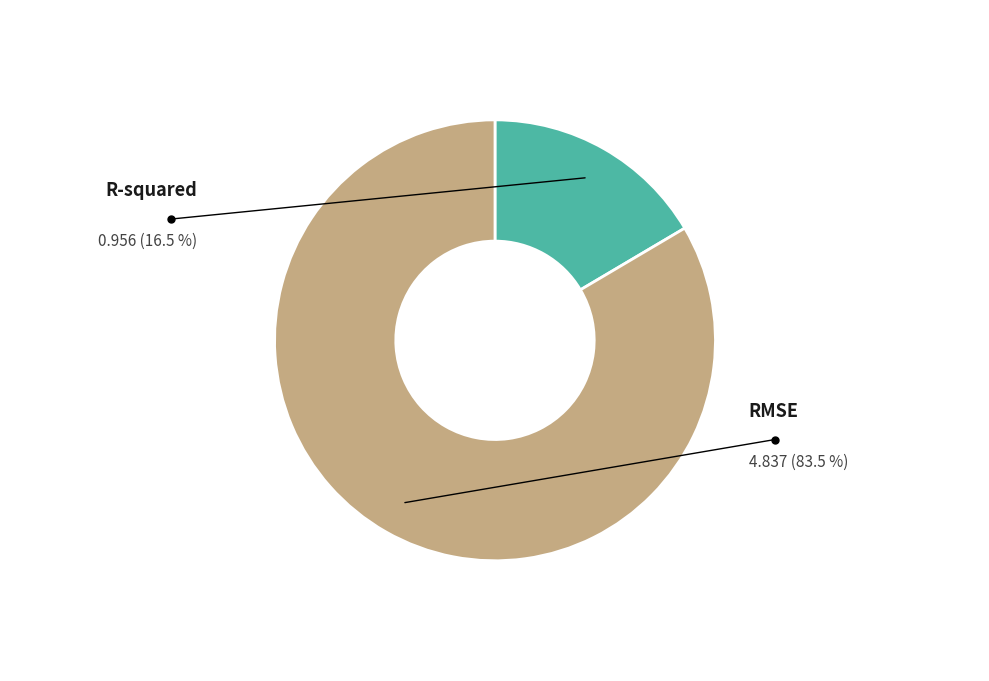

How much of the chart is everything except RMSE?

16.5%